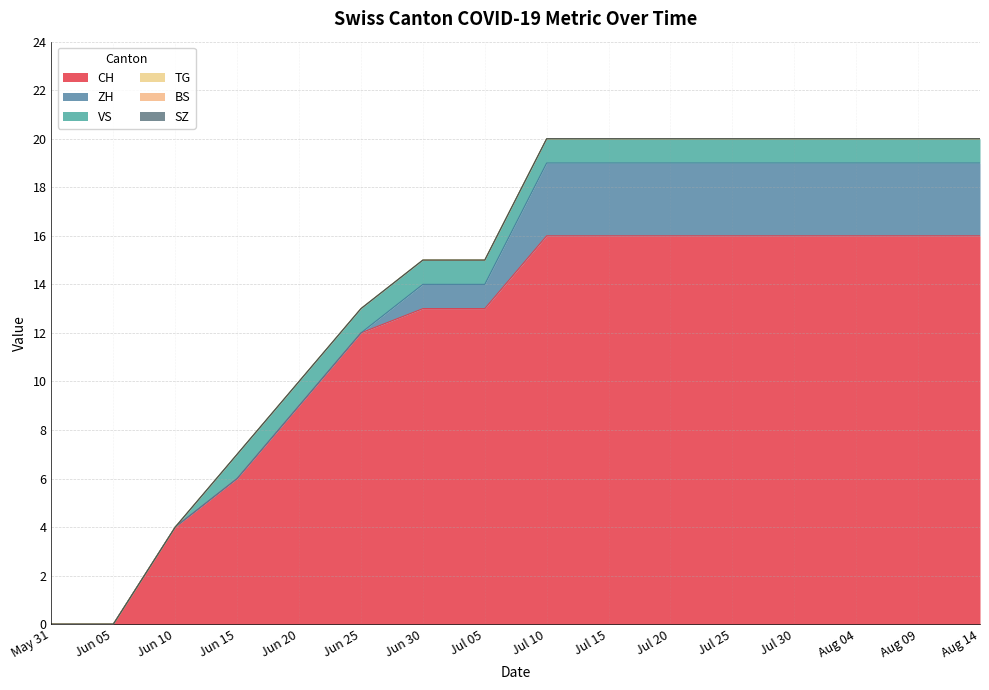

What are all the series names shown in the legend?

CH, ZH, BS, SZ, VS, TG